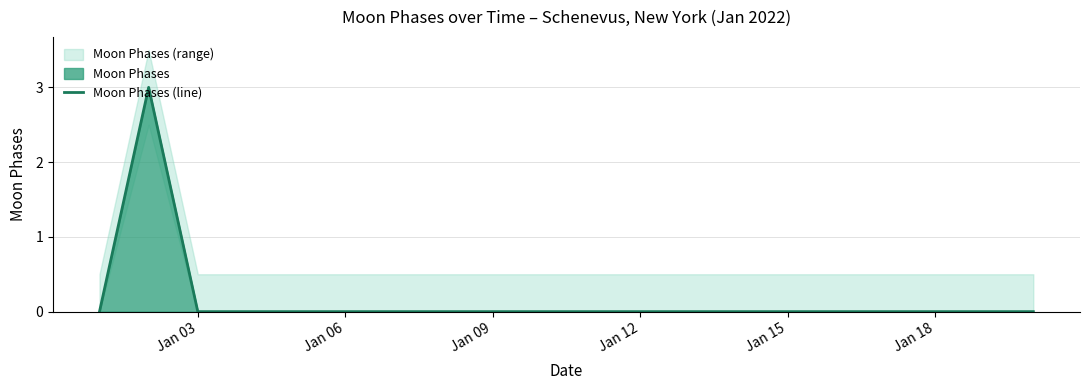

The value of Moon Phases (line) at Jan 15 is -2. True or false?

False